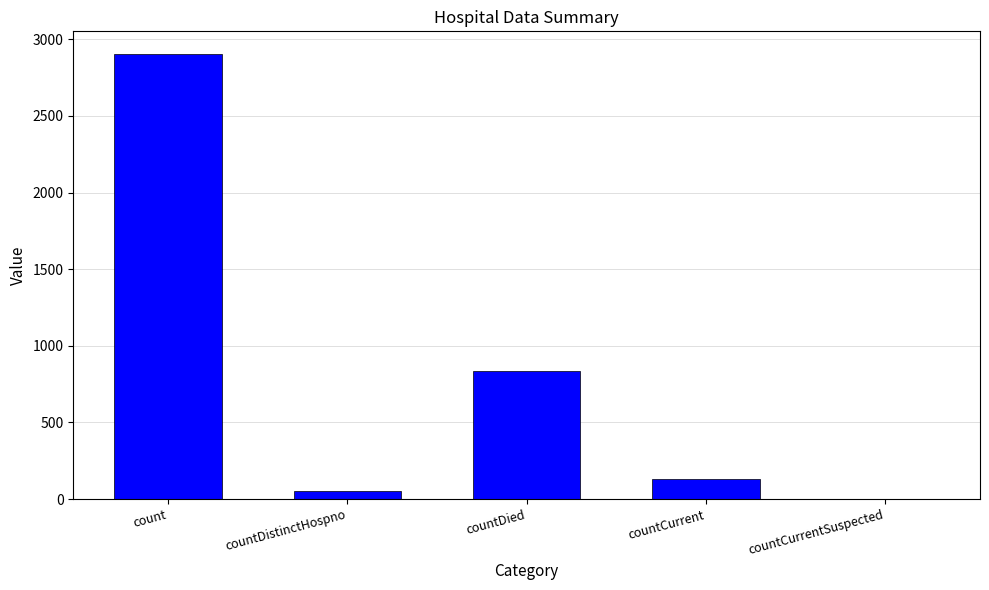

What is the change in value from count to countDistinctHospno?

-2856